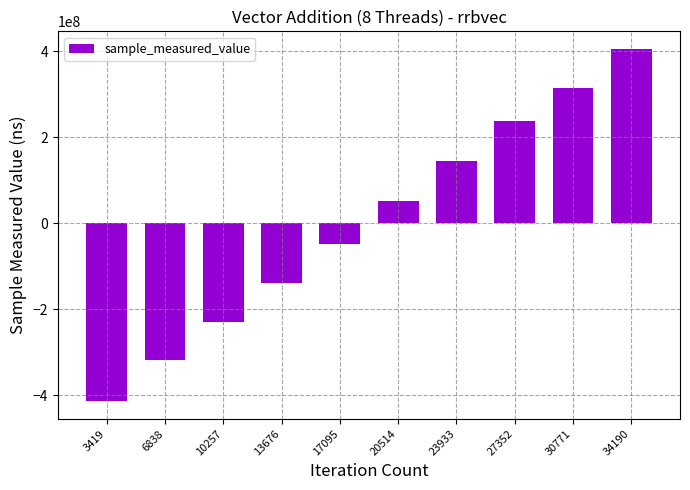

Is it true that the value at 23933 is 74751635.5?

False